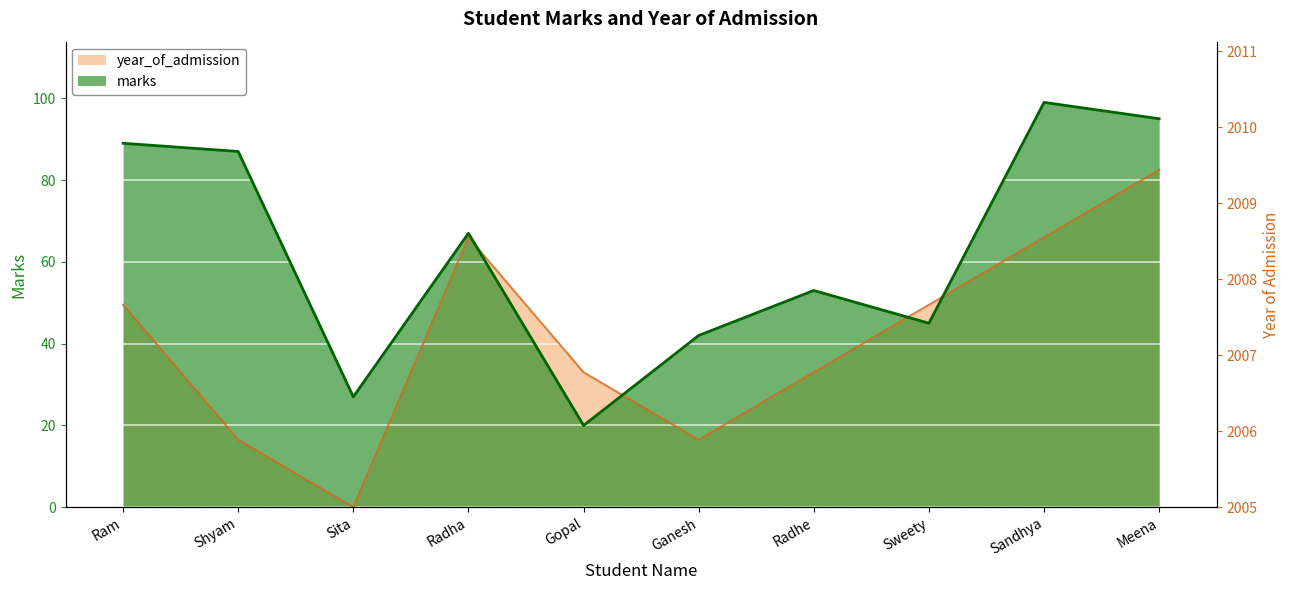

How many interior local peaks does the year_of_admission series have?

1